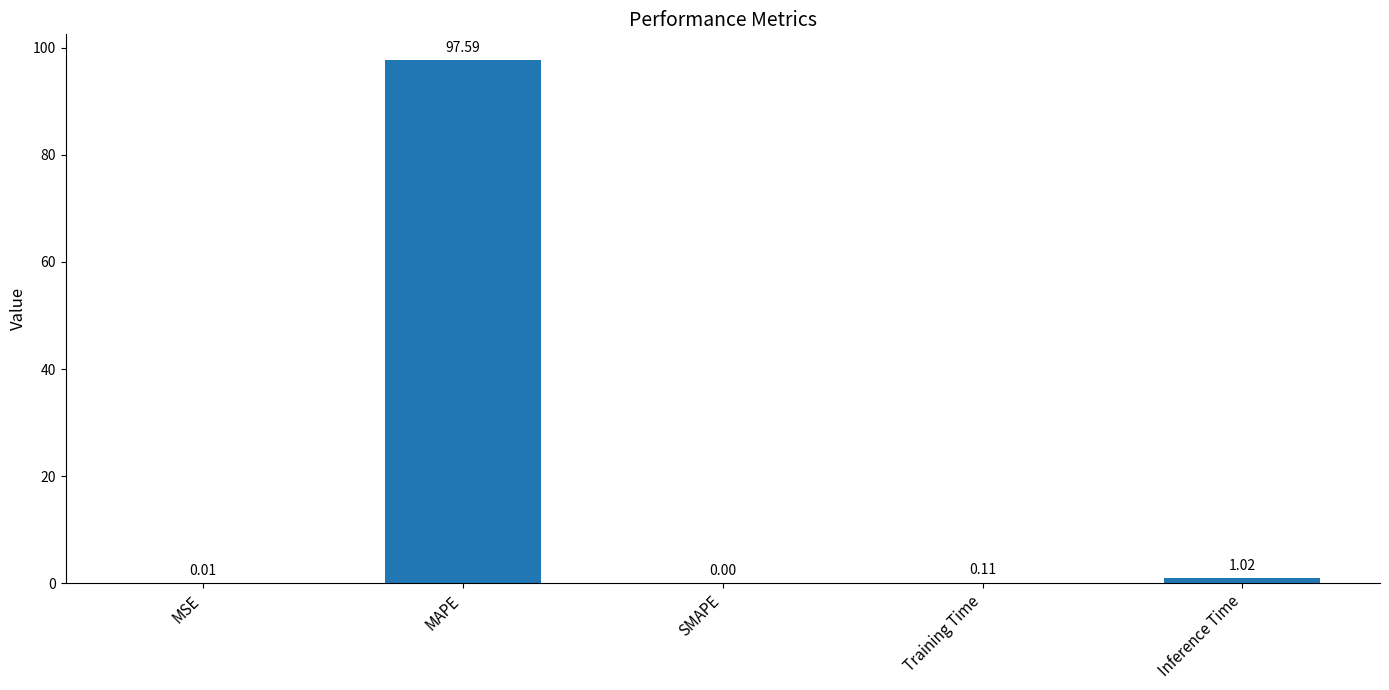

The chart shows a value of 97.6 at MAPE. True or false?

True